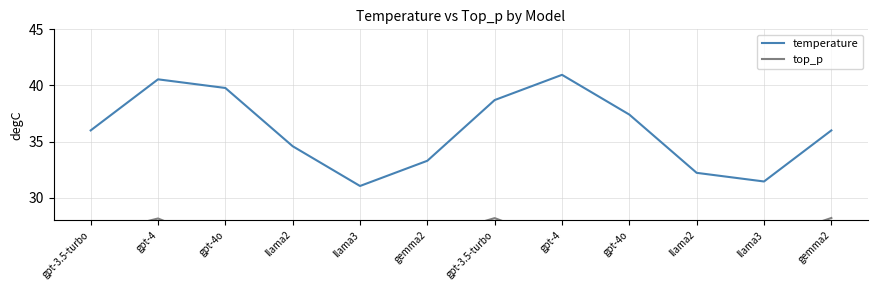

True or false: temperature has a value of 44.1 at llama3.

False